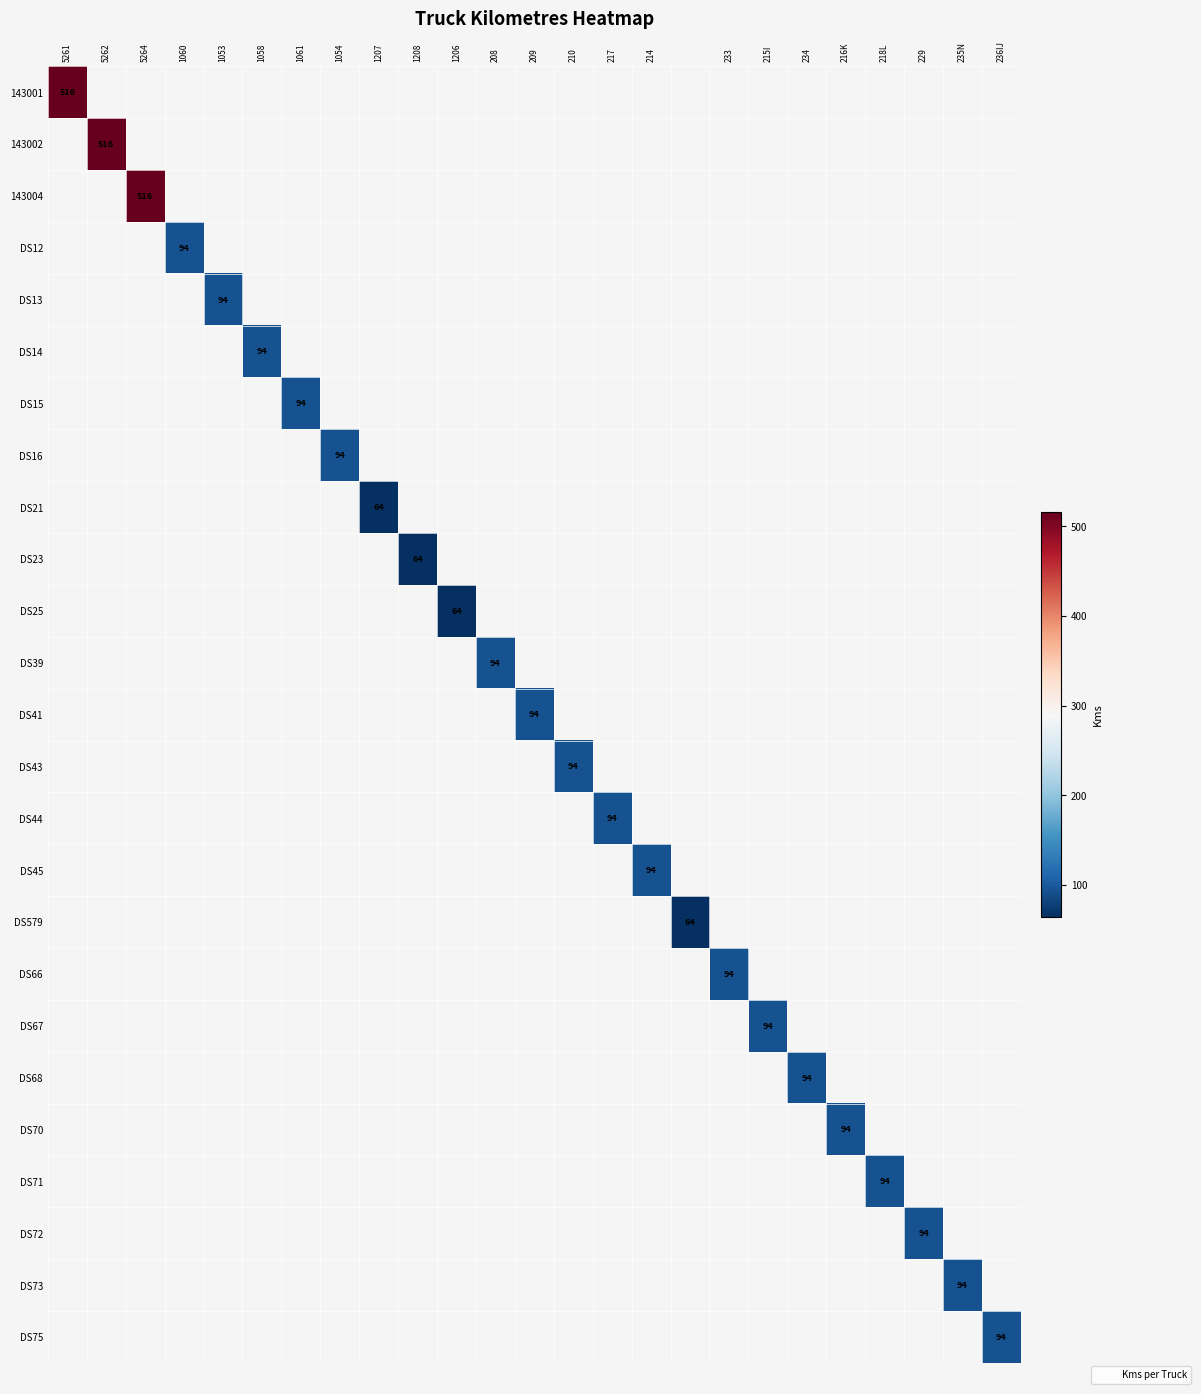

Is the value of DS39 at 1206 greater than the value of DS16 at 216K?

No